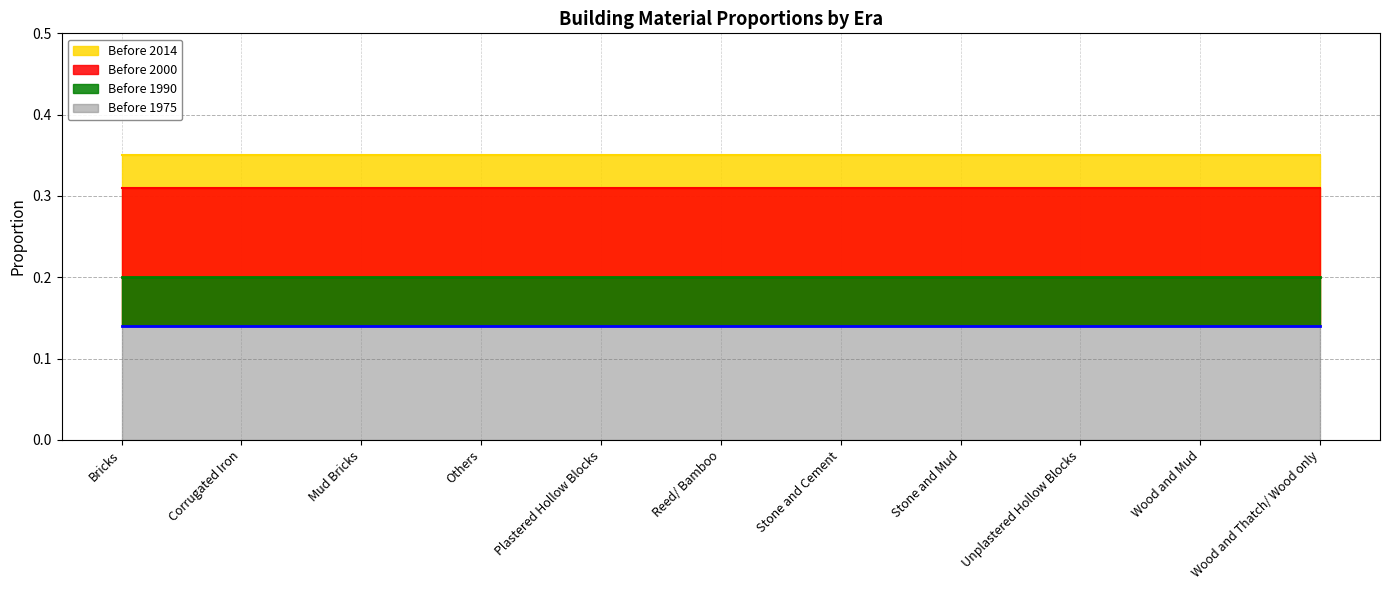

Which series changed the most between Others and Stone and Cement?

Before 1990